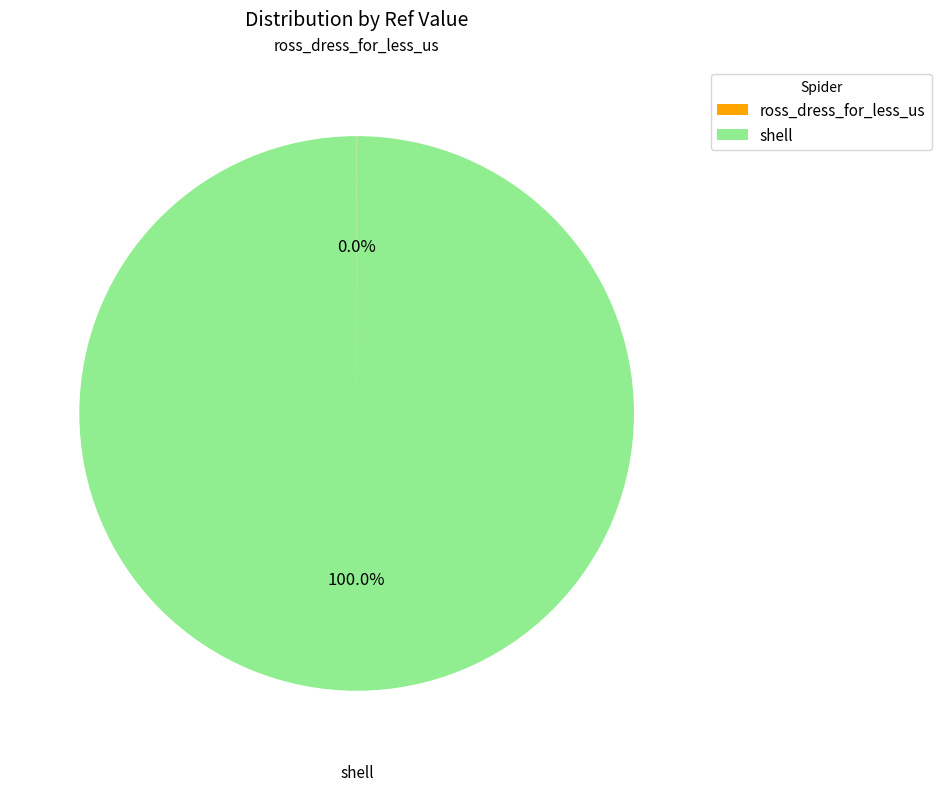

To the nearest percent, what is the average slice percentage?

50%